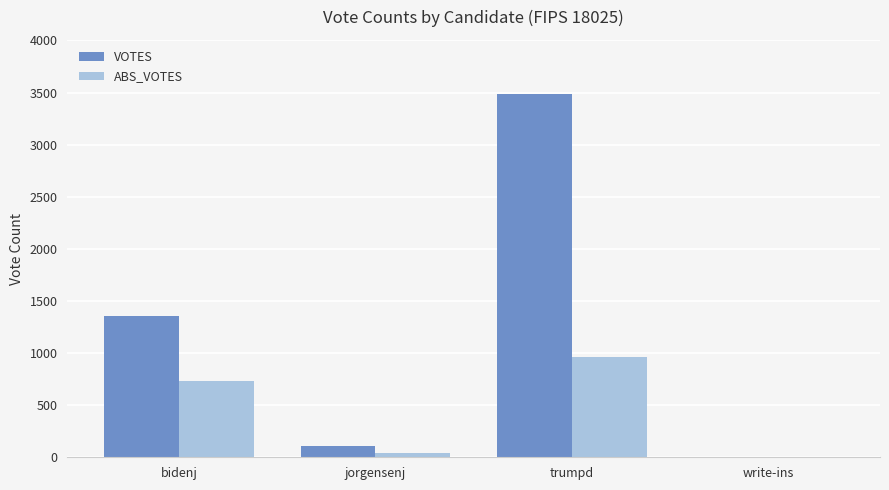

Reading right to left, extract all data points from this chart.

VOTES: write-ins=0	trumpd=3483	jorgensenj=106	bidenj=1355
ABS_VOTES: write-ins=0	trumpd=964	jorgensenj=38	bidenj=731